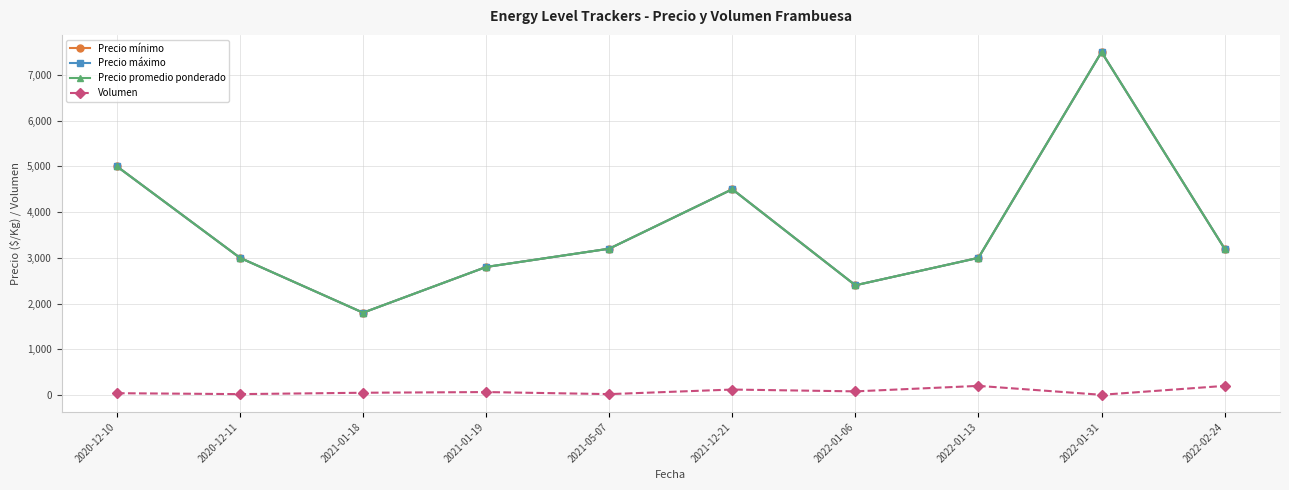

The value of Volumen at 2021-05-07 is 20. True or false?

True